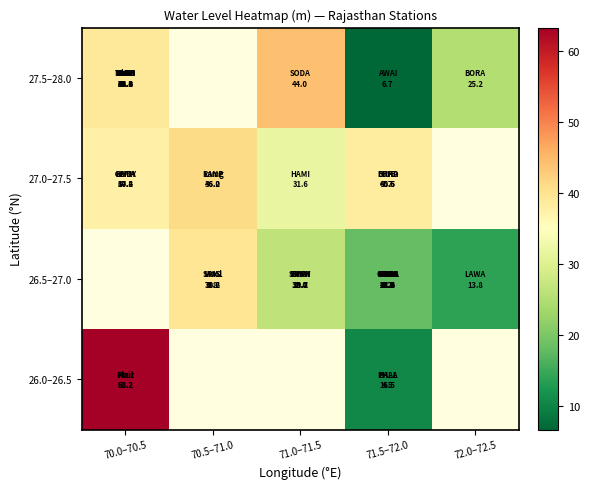

Rank the series by their average value, from highest to lowest.

27.5–28.0, 27.0–27.5, 26.5–27.0, 26.0–26.5